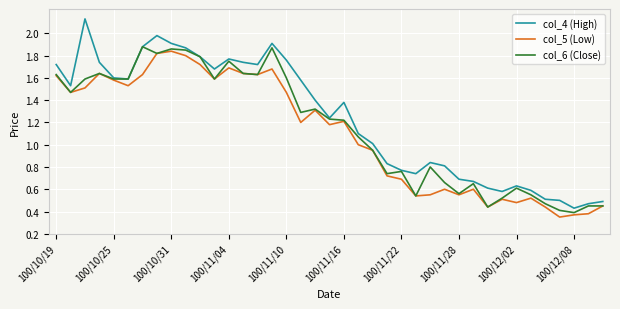

True or false: col_4 (High) has more than 1 interior local peaks.

True